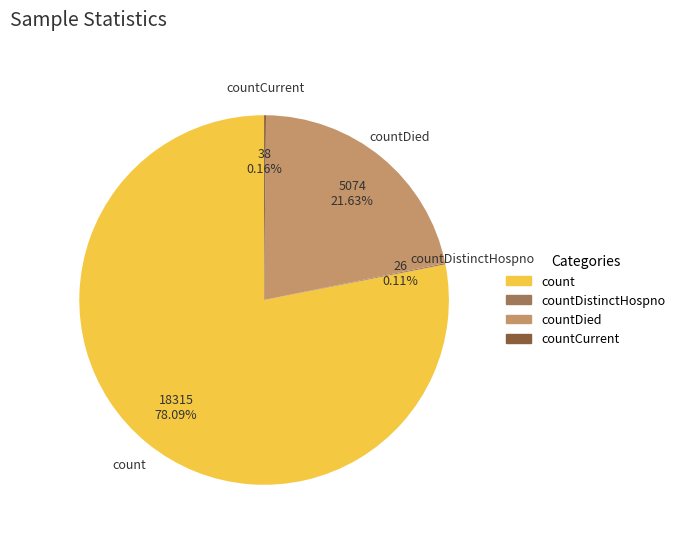

Is there a majority slice in this chart?

Yes